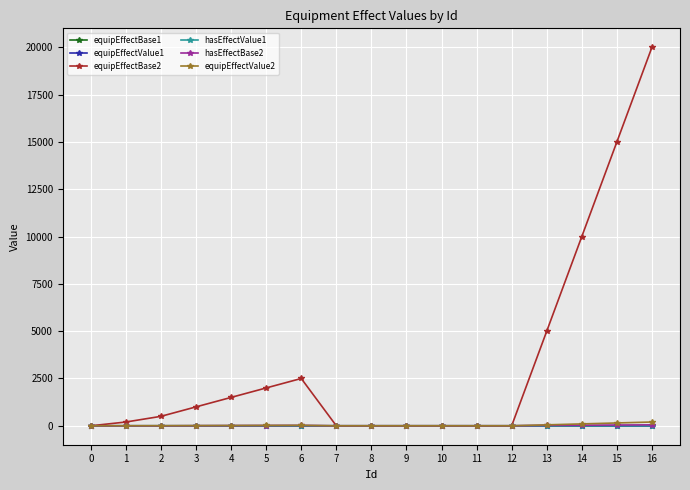

At which category is the sum across all series the highest?

16